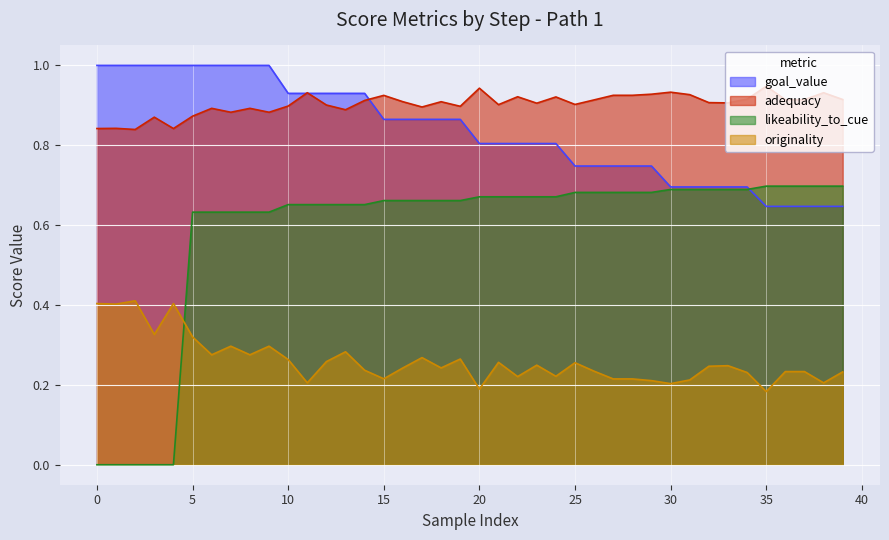

True or false: originality and adequacy intersect in this chart.

False